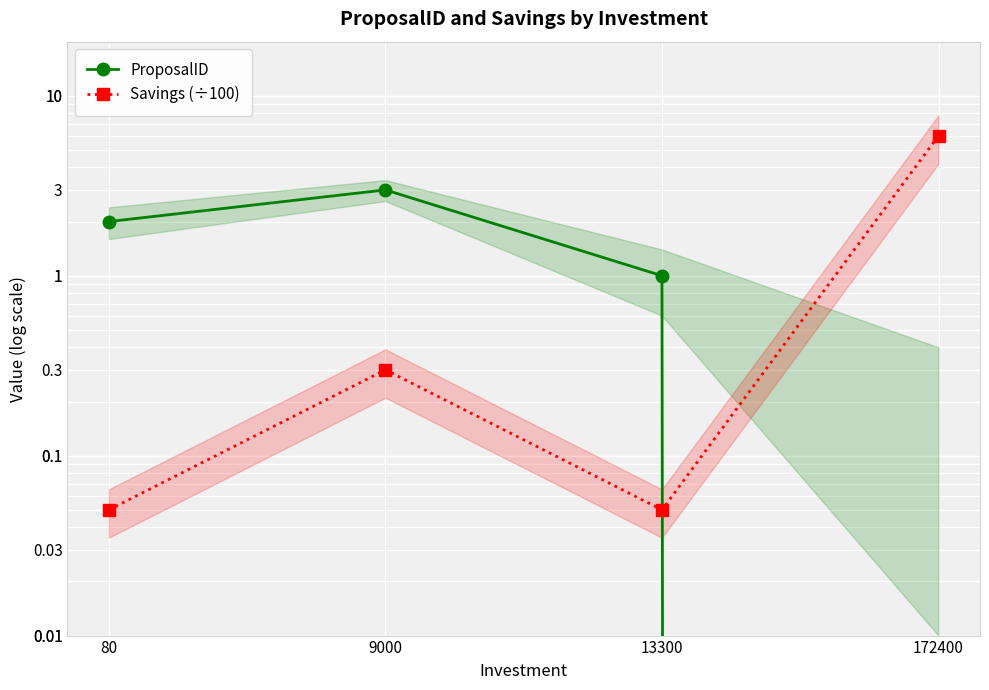

Reading left to right, what are all the values shown in this chart?

ProposalID: 80=2.0	9000=3.0	13300=1.0	172400=0.0
Savings (÷100): 80=0.1	9000=0.3	13300=0.1	172400=6.0